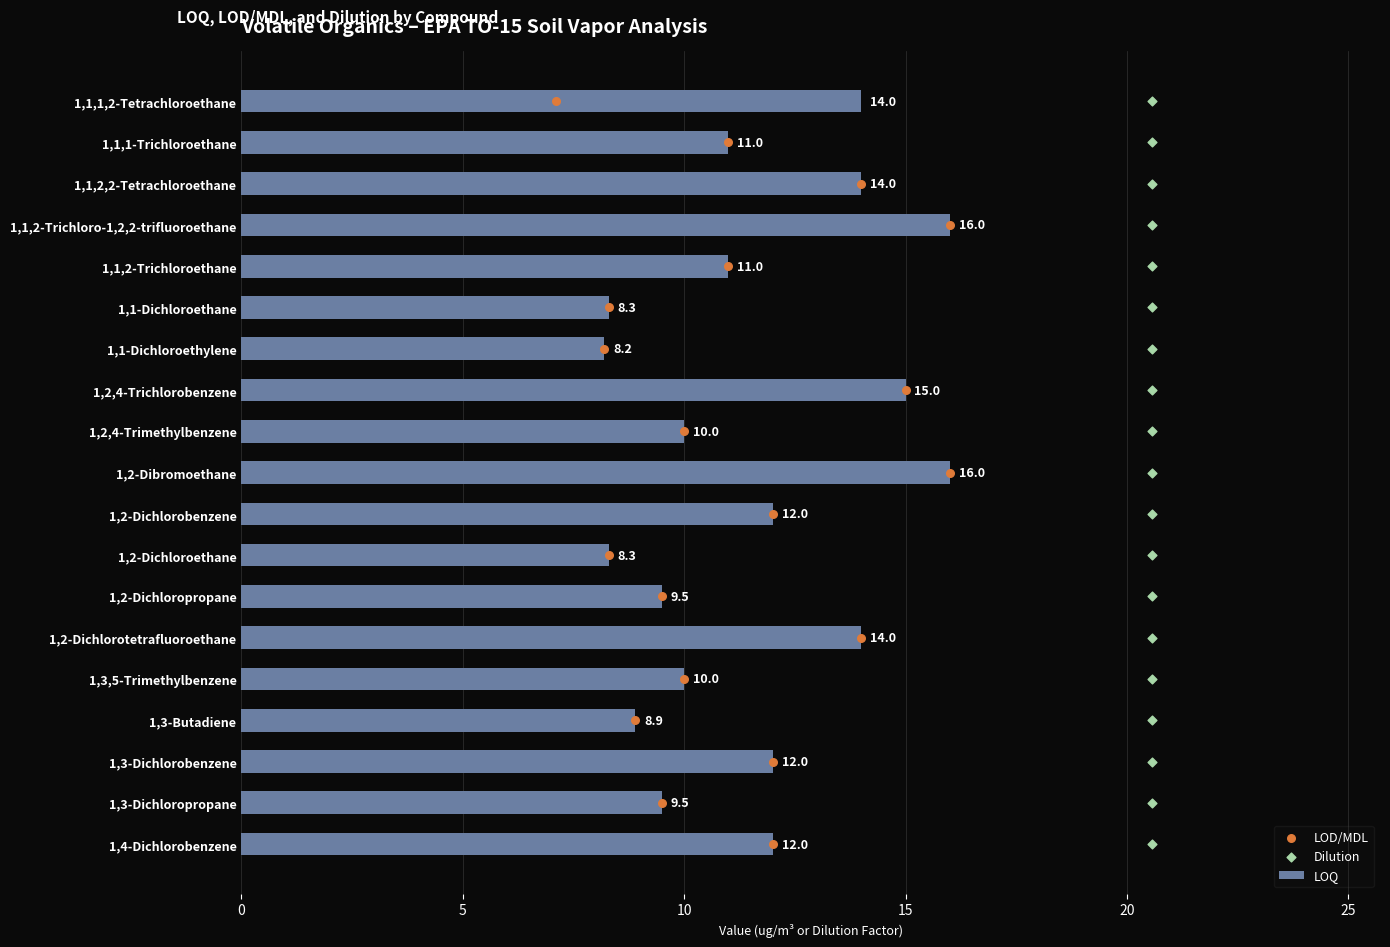

What is the sum of the LOQ values at 1,2-Dichloroethane and 1,3,5-Trimethylbenzene?

18.3